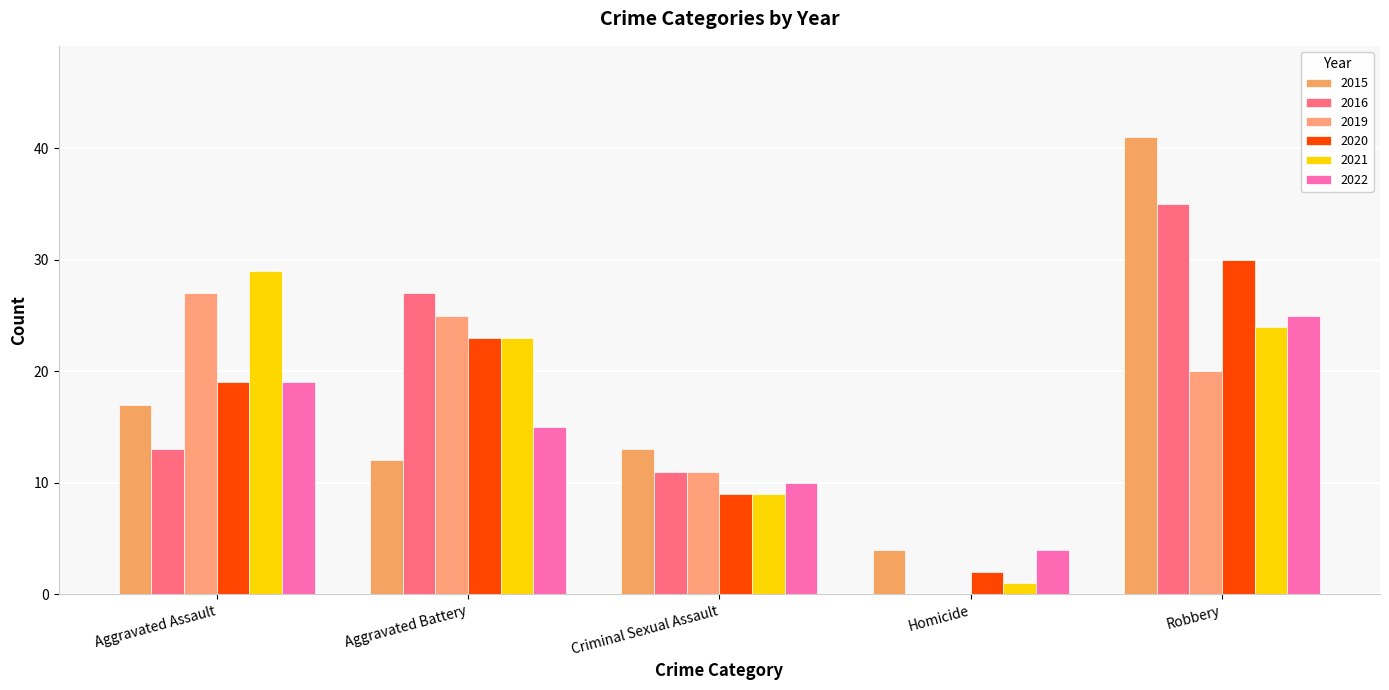

How many categories are shown in the chart?

5